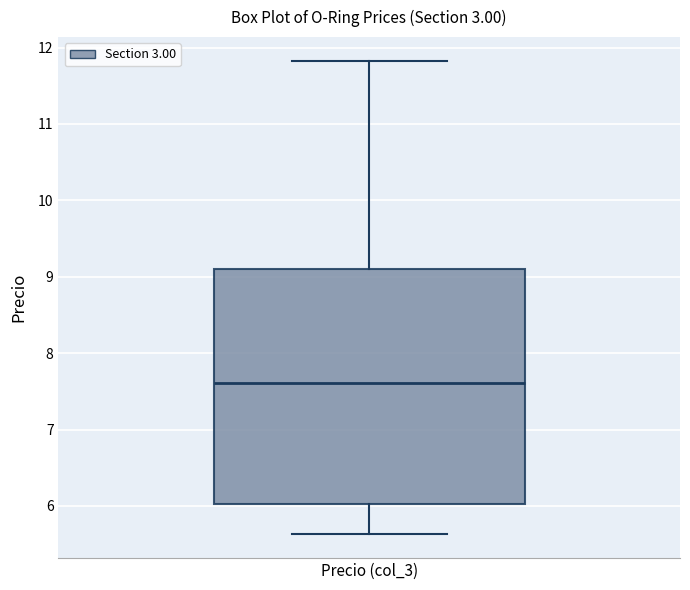

Where does the lower whisker of the box for Precio (col_3) end on the y-axis? The values are not printed on the chart, so give them approximately, as read against the axis.

5.6